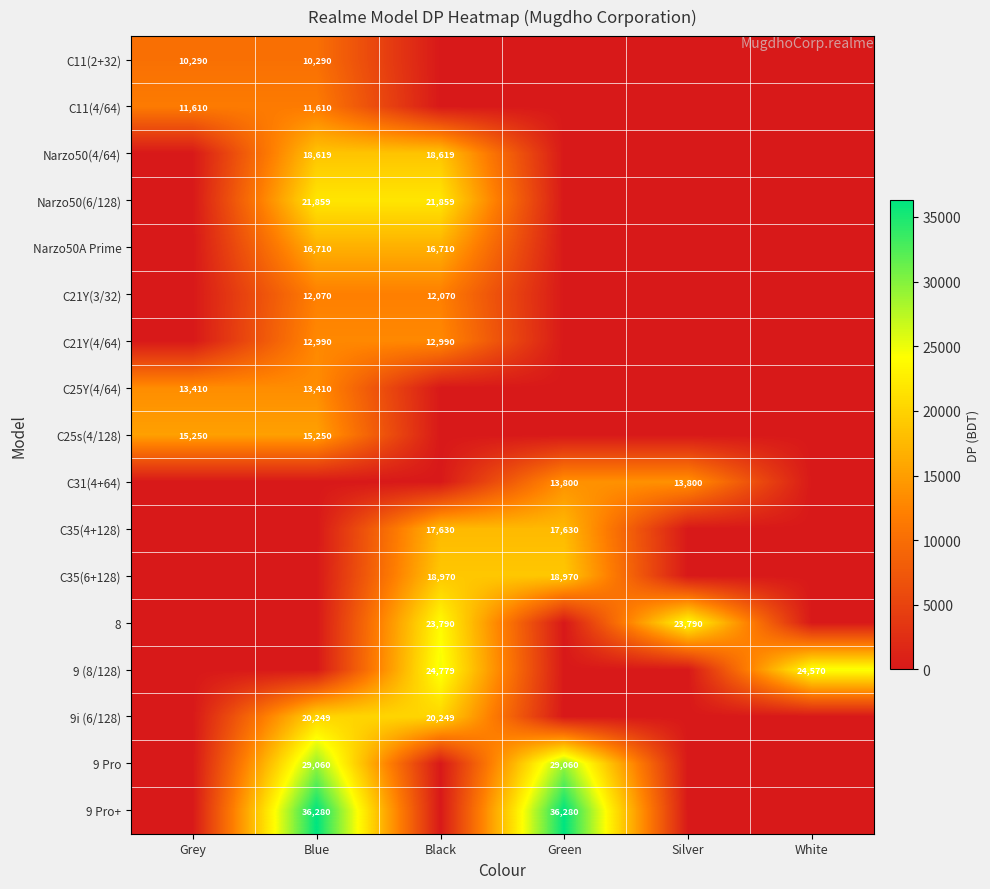

True or false: 9 (8/128) has a value of 24570 at White.

True